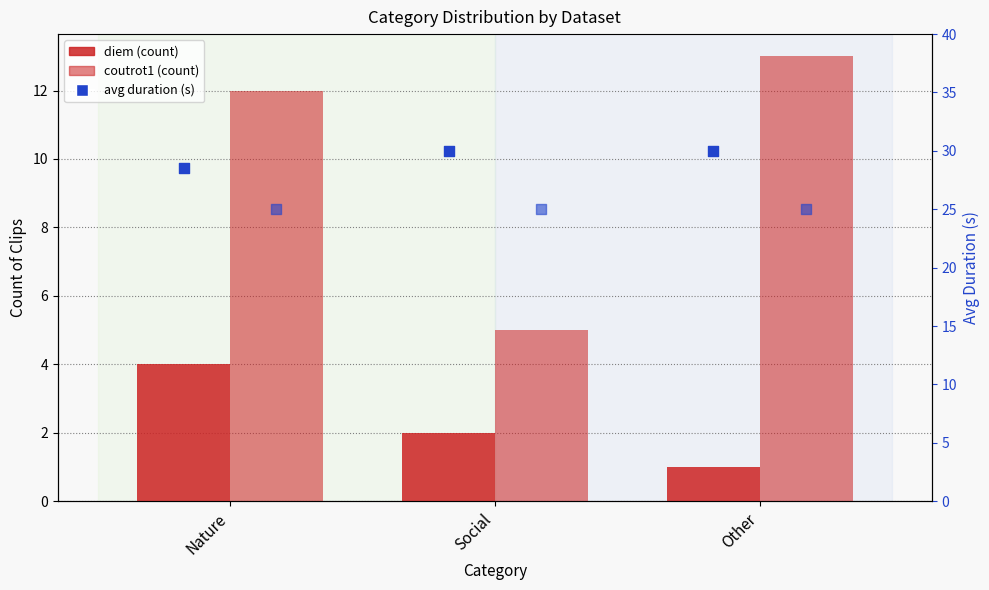

Which series has the widest spread of Y values?

coutrot1 (count)